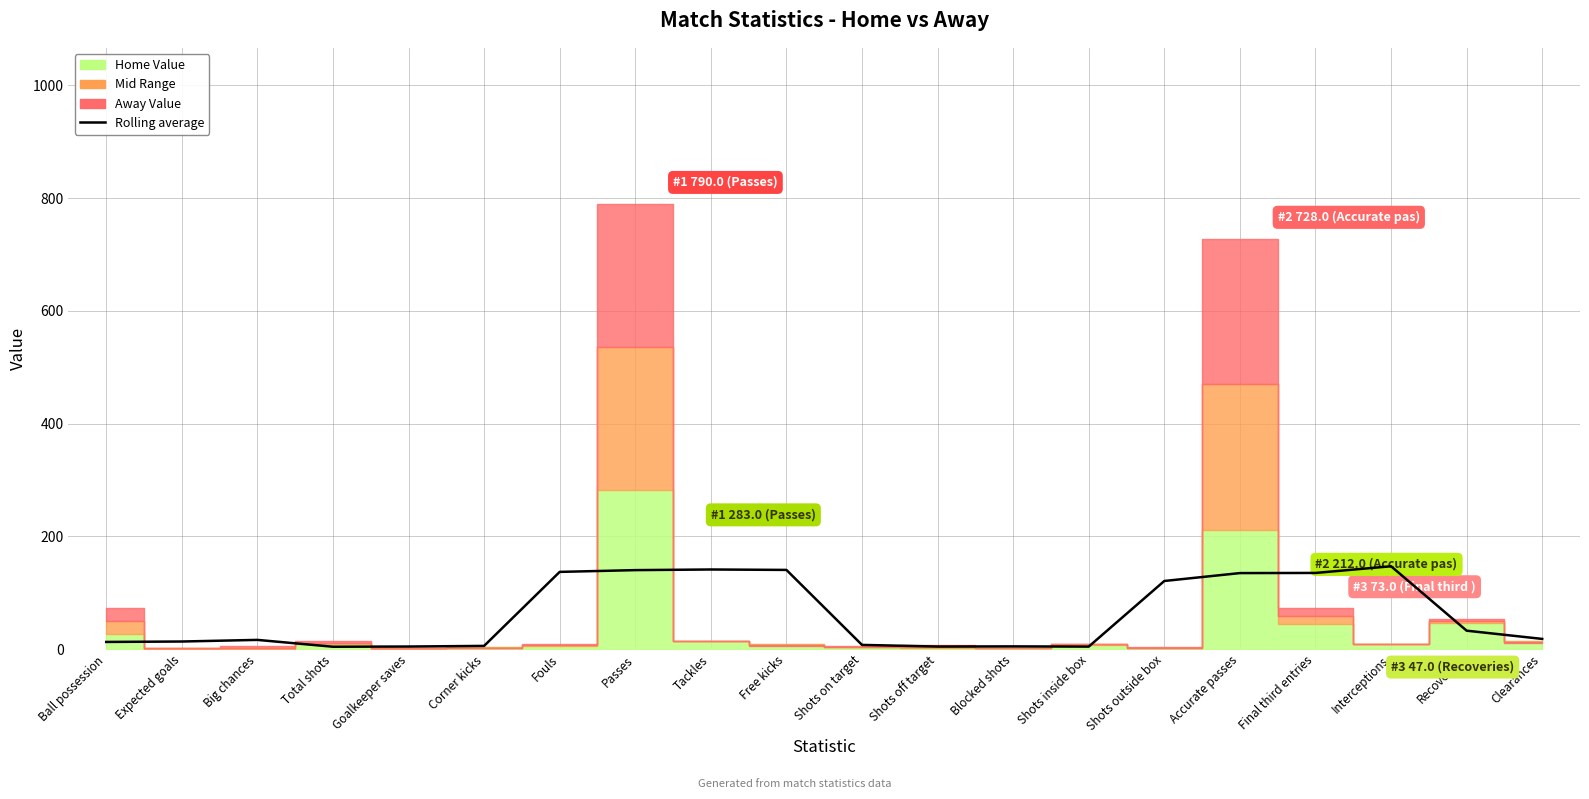

At which category does the chart reach its minimum across all series?

Total shots